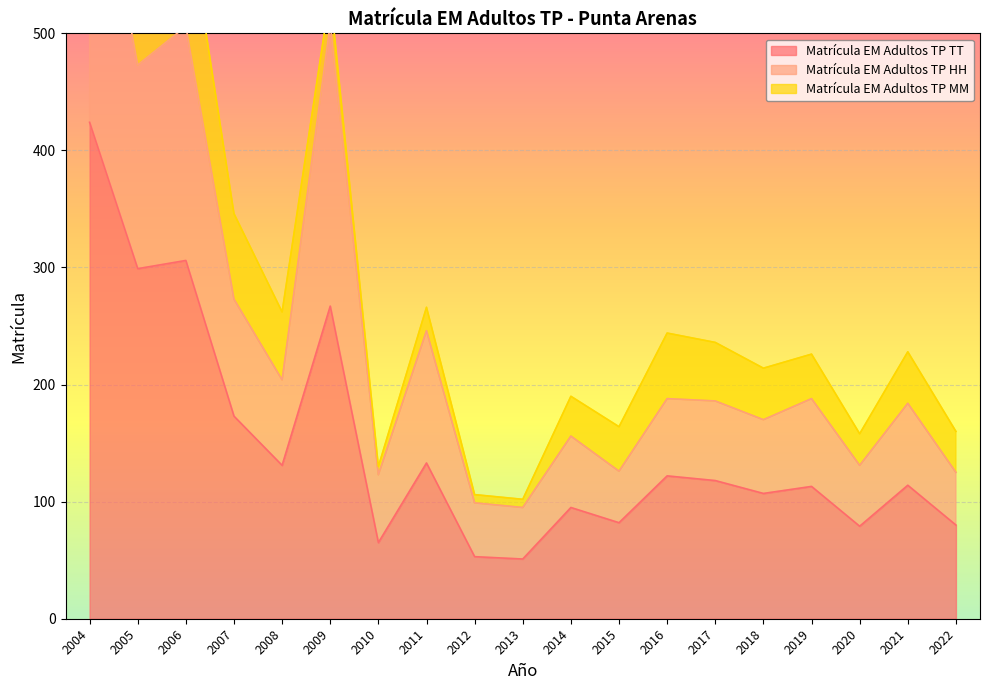

Which series has the largest range (max minus min)?

Matrícula EM Adultos TP HH